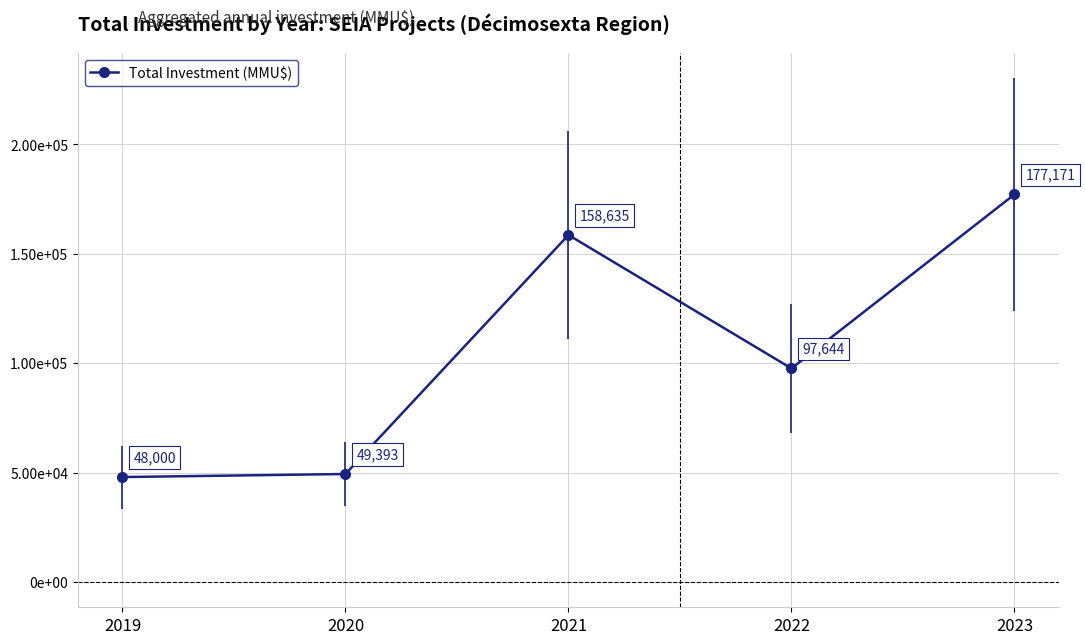

Reading left to right, extract all data points from this chart.

48000	49393	158635	97644	177171